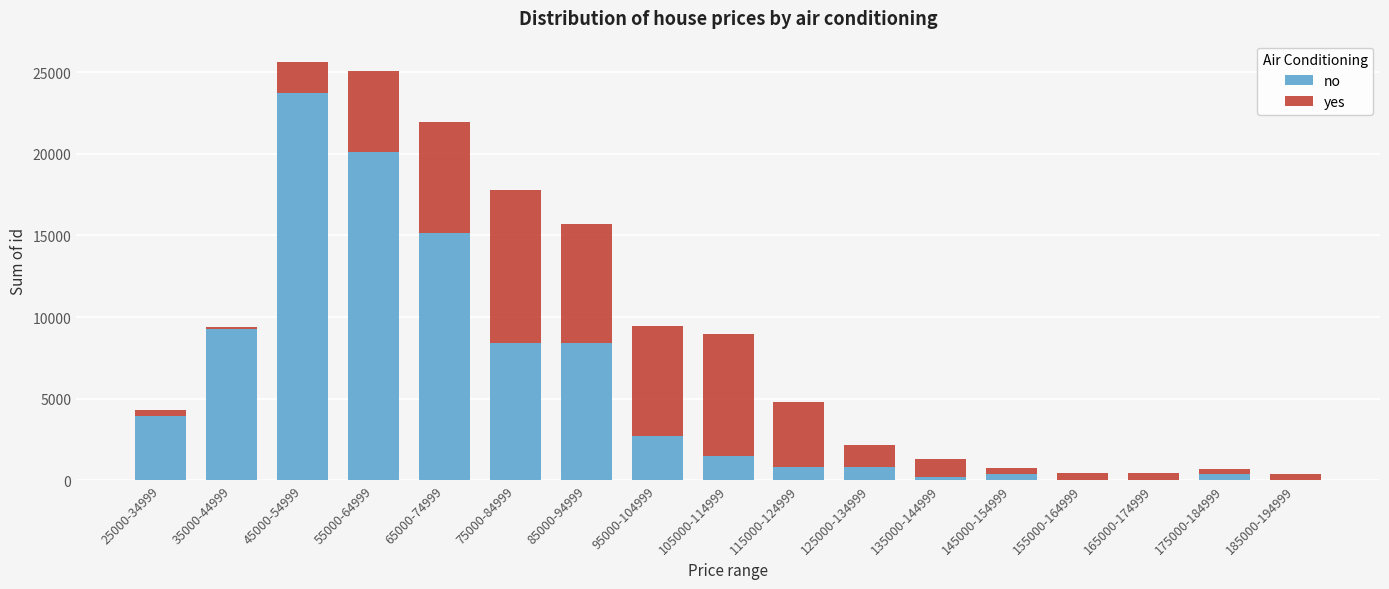

Which category has the highest value in the no series?

45000-54999